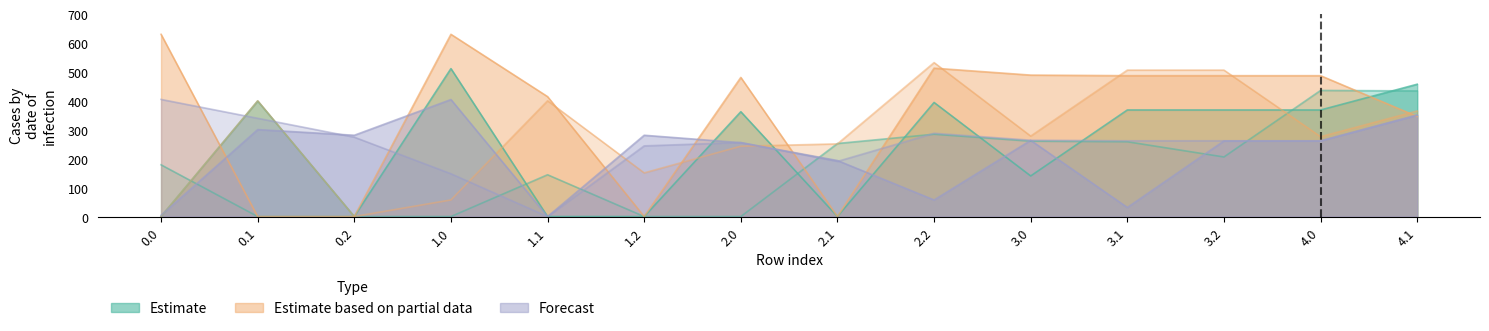

What is the total value across all series at 2.2?

2069.0